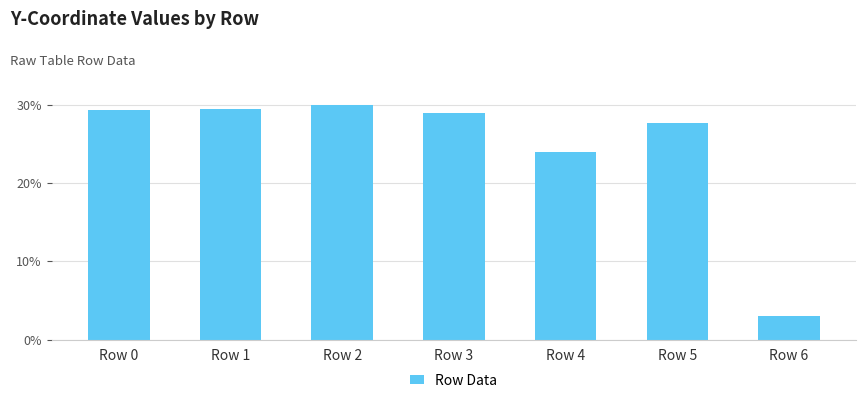

Between Row 2 and Row 5, which is larger?

Row 2